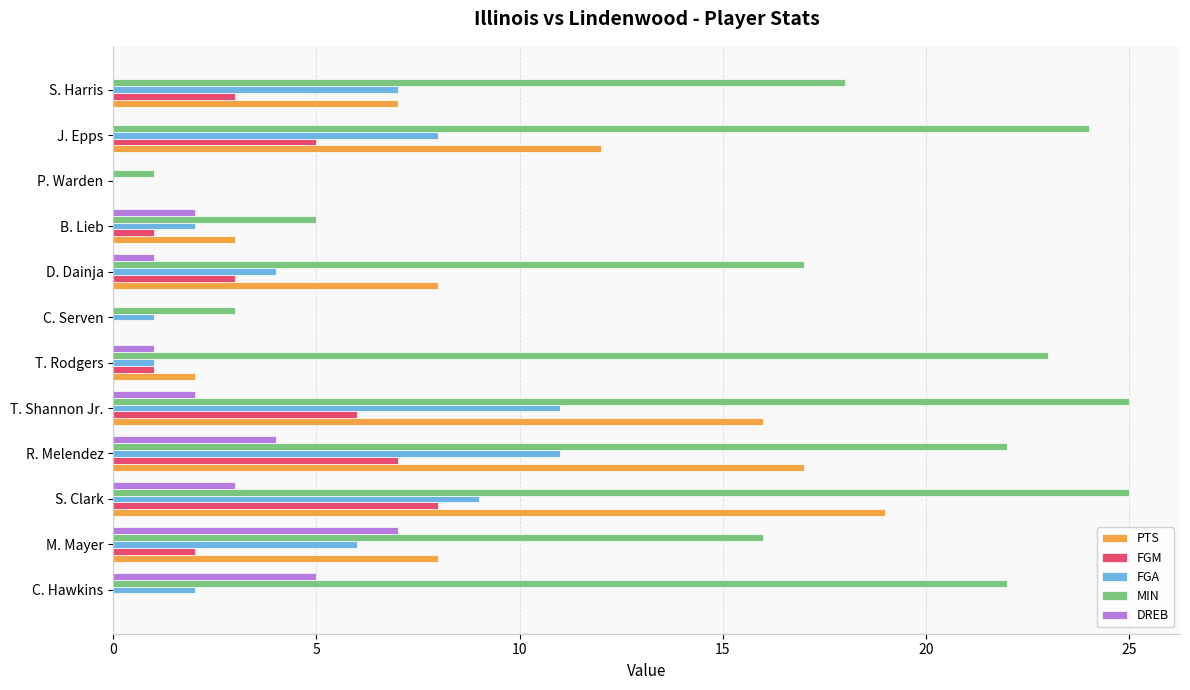

What is the approximate value of MIN at B. Lieb?

5